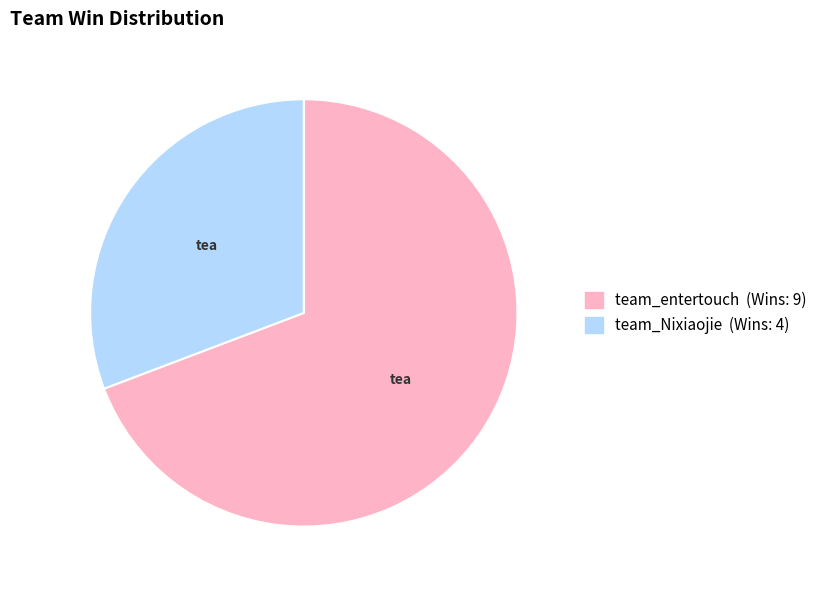

Count the number of slices in the pie.

2